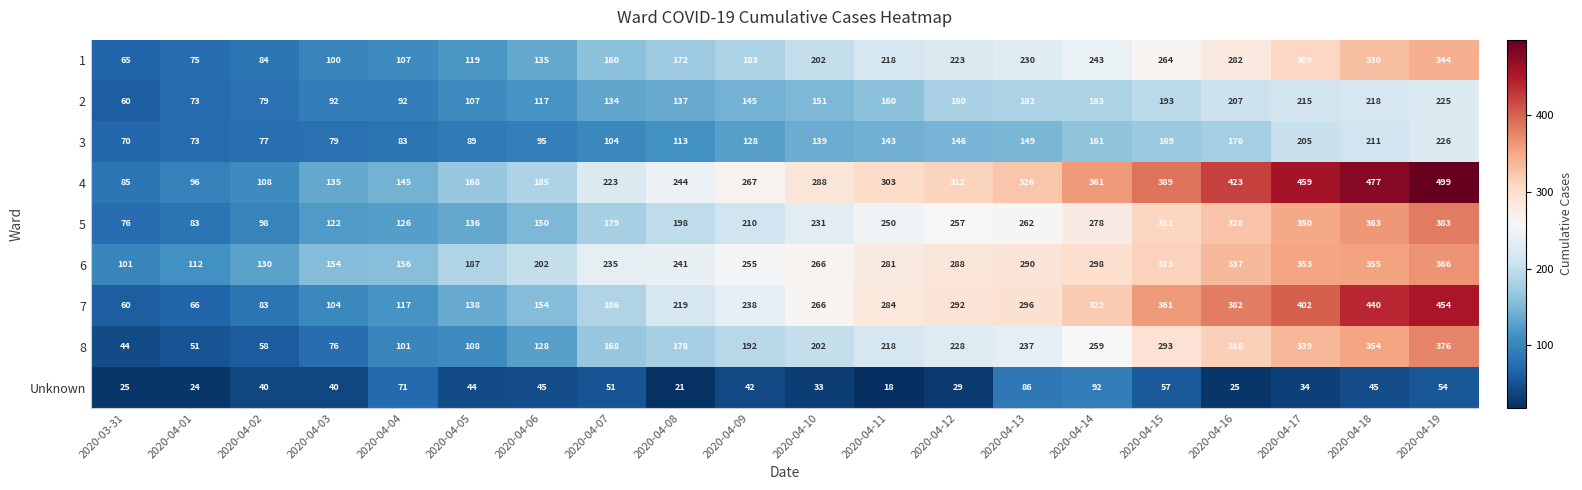

What is the minimum value shown in the chart?

18